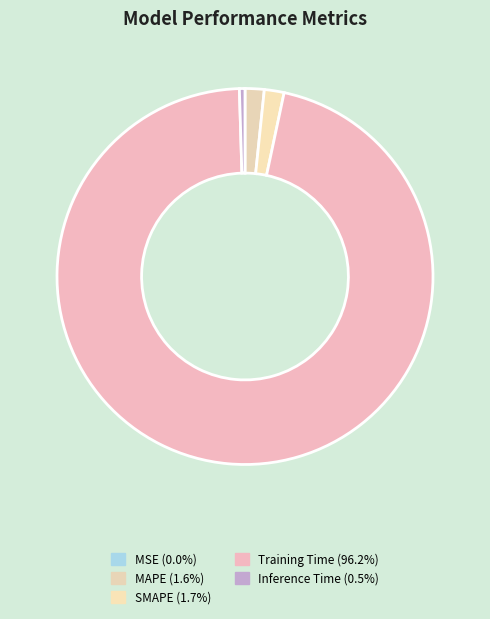

To the nearest percent, what percentage of the pie is MAPE?

2%